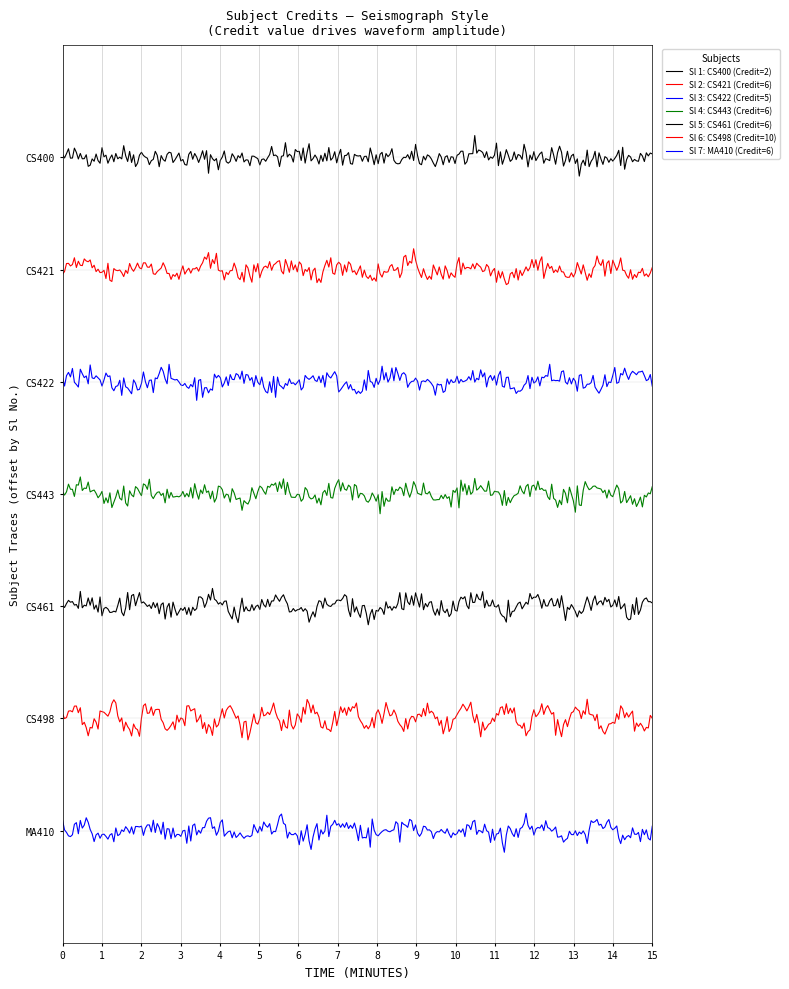

Does the chart display data point markers on the line(s)?

No